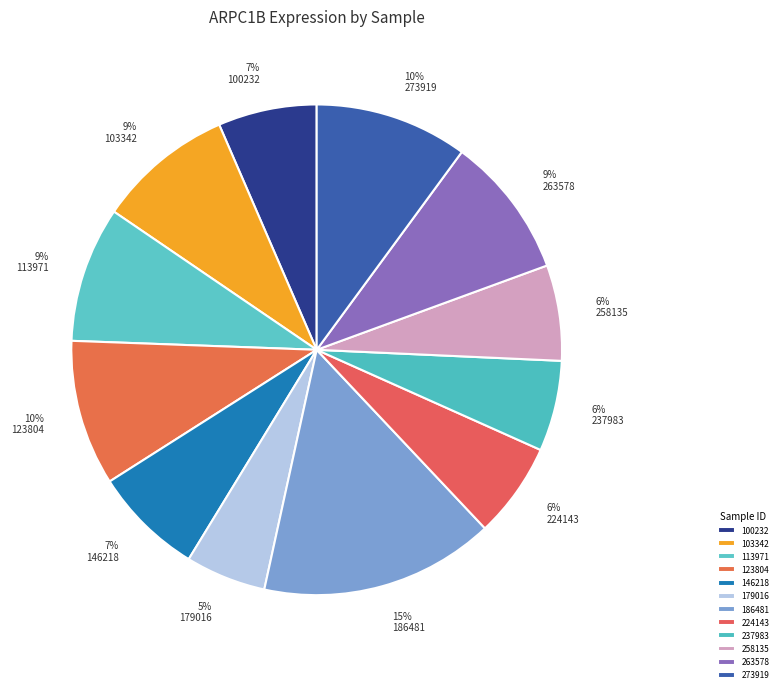

What is the largest slice in the pie chart?

186481